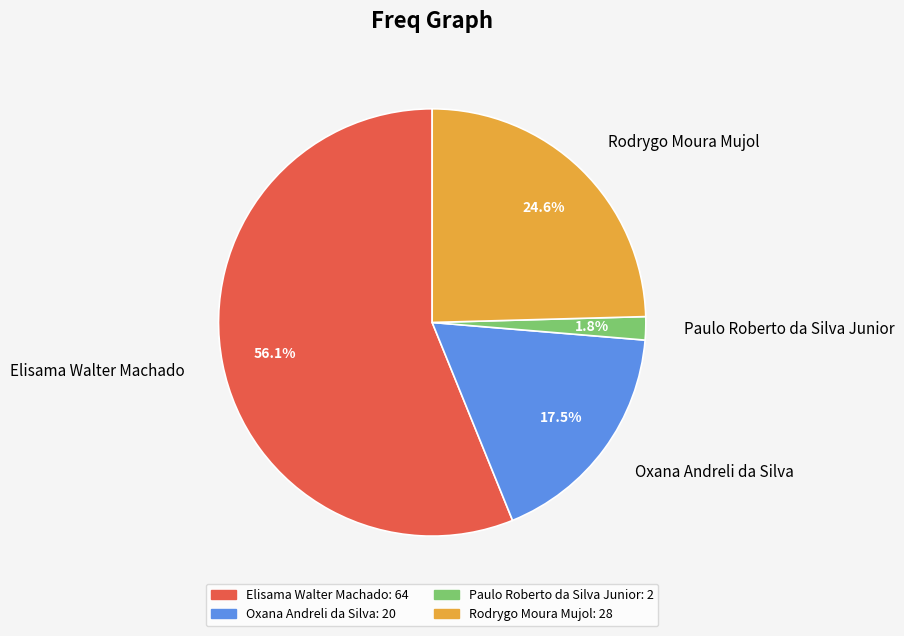

Is Elisama Walter Machado the majority of the pie?

Yes